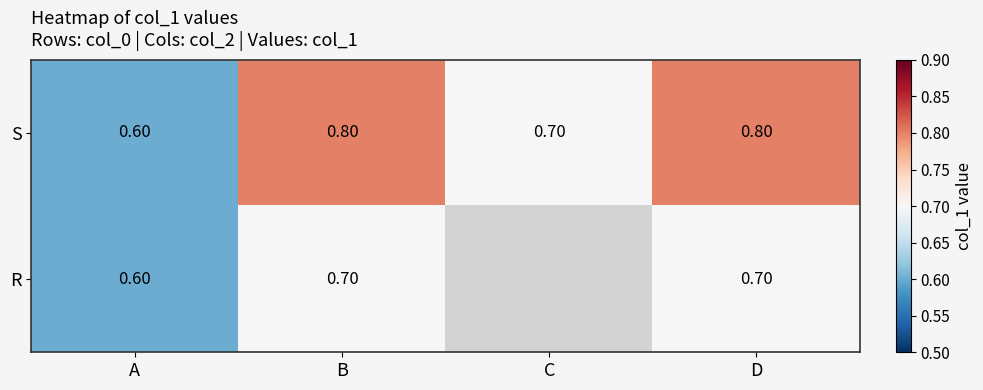

True or false: S has a value of 0.8 at B.

True